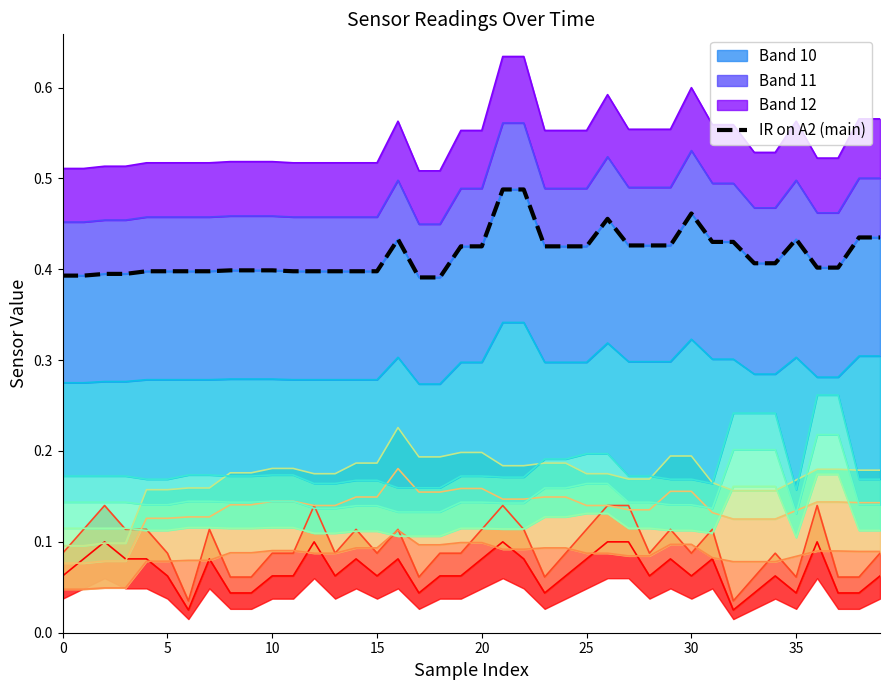

Does the chart have visible grid lines?

No